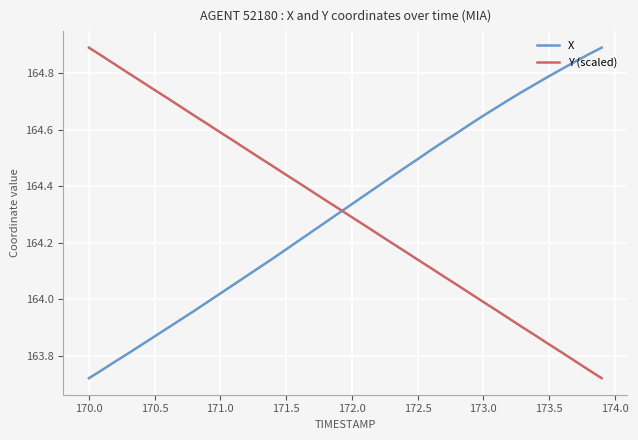

What is the difference between the maximum and minimum values in the Y (scaled) series?

1.2